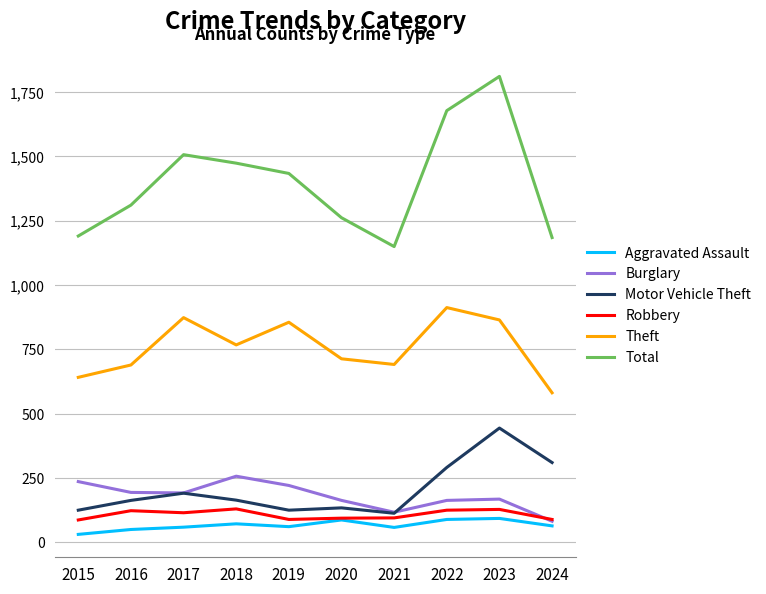

What is the spread (max minus min) of values at 2016?

1260